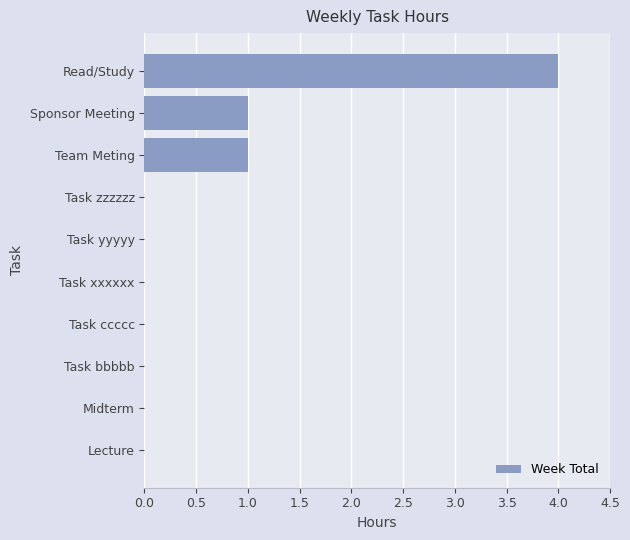

Which label corresponds to the largest value in the chart?

Read/Study